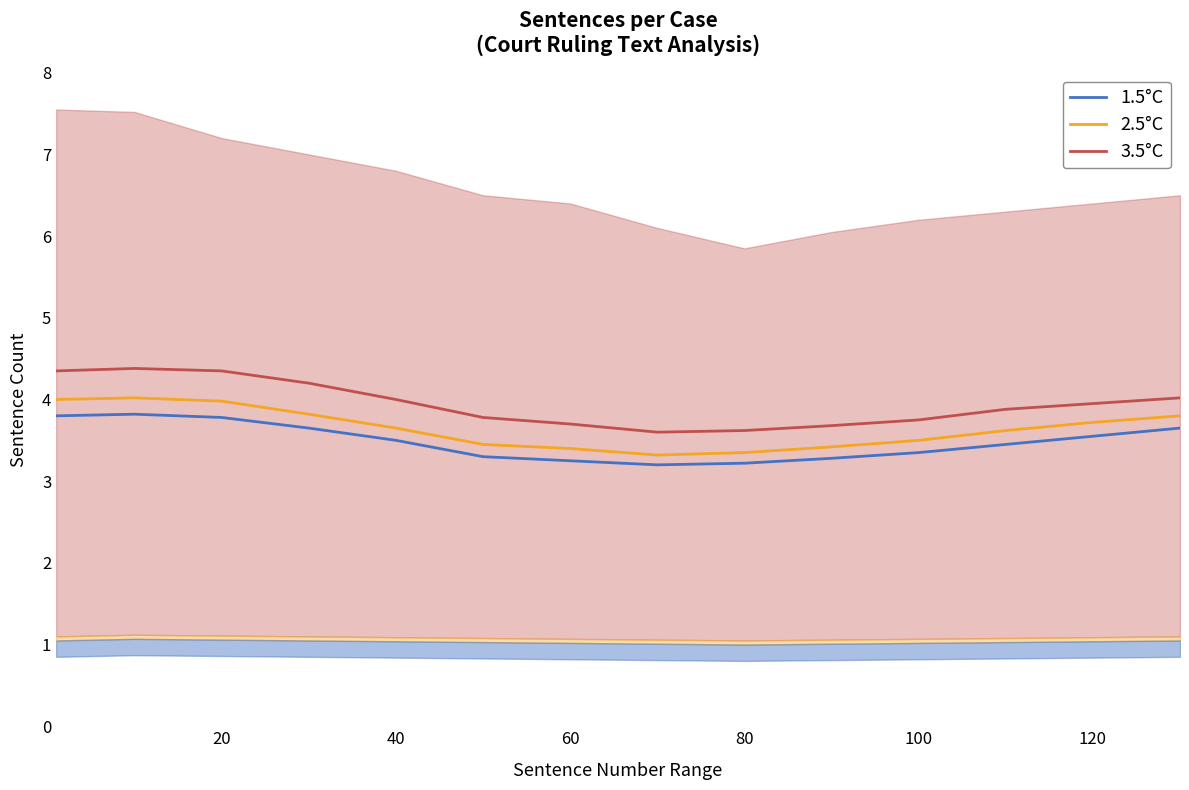

True or false: 2.5°C and 3.5°C intersect in this chart.

False